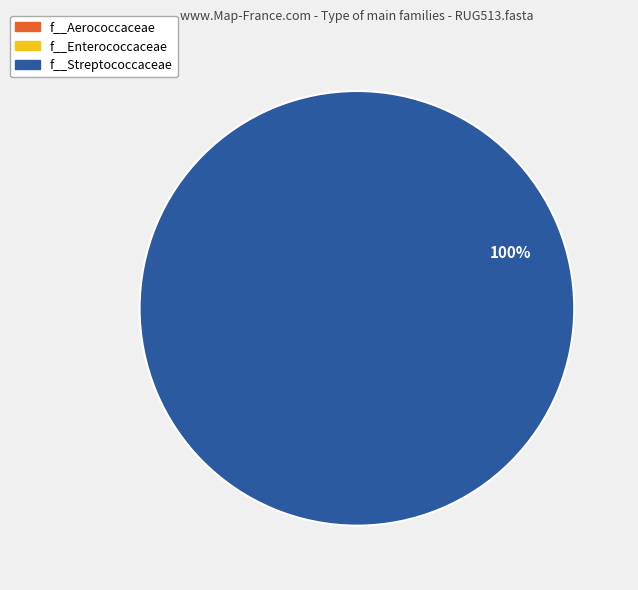

Which category has the biggest portion of the pie?

f__Streptococcaceae